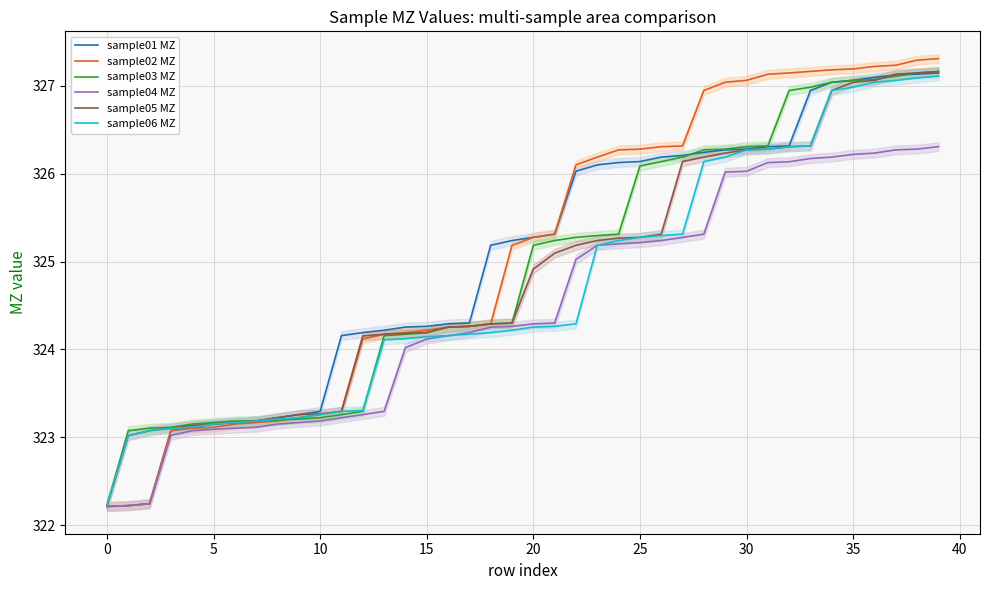

What is the minimum value for sample06 MZ?

322.2